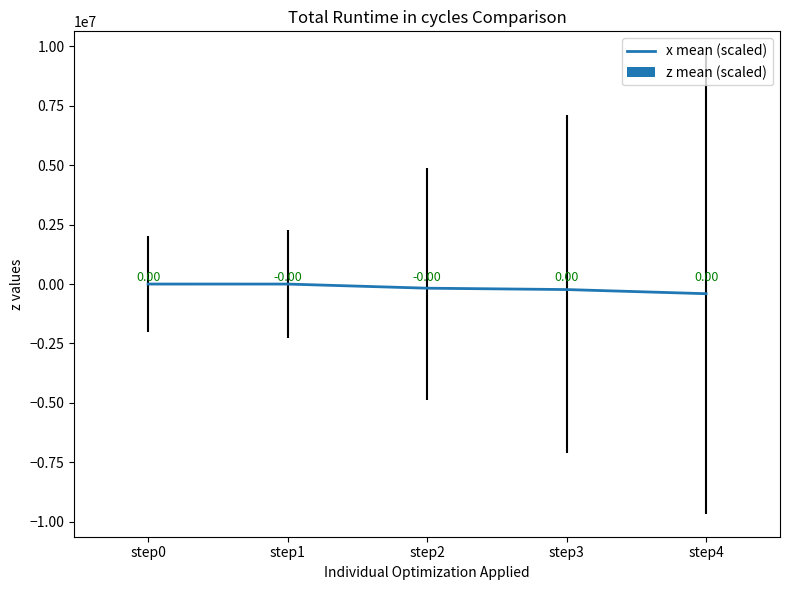

What is the difference between the maximum and minimum values in the z mean (scaled) series?

2690.3